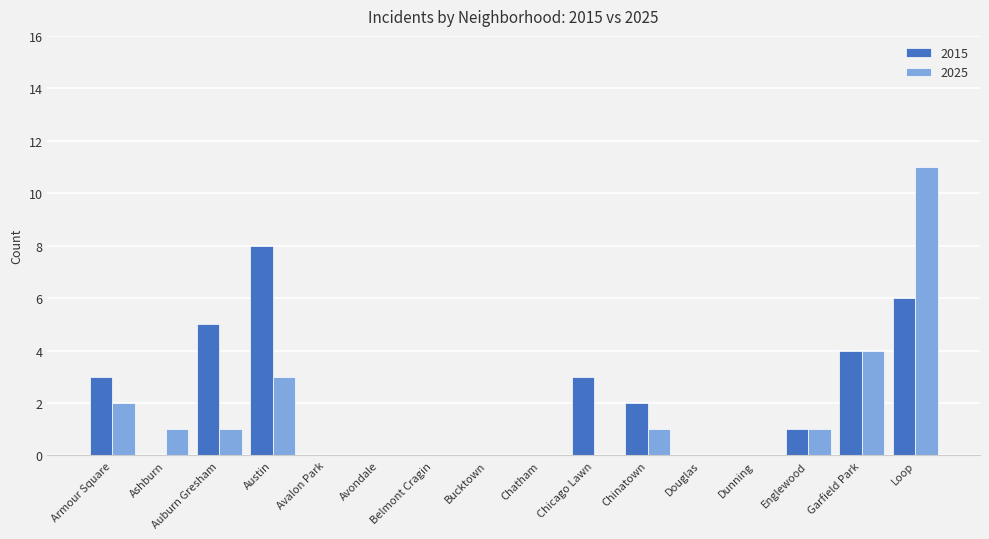

The 2015 series shows 0 at Chatham. True or false?

True